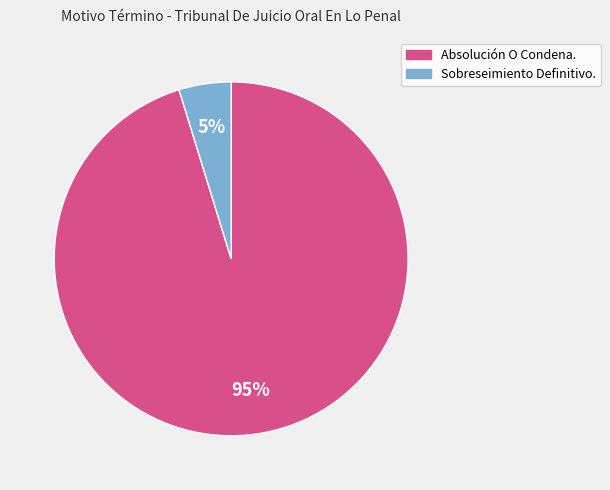

Is there a majority slice in this chart?

Yes